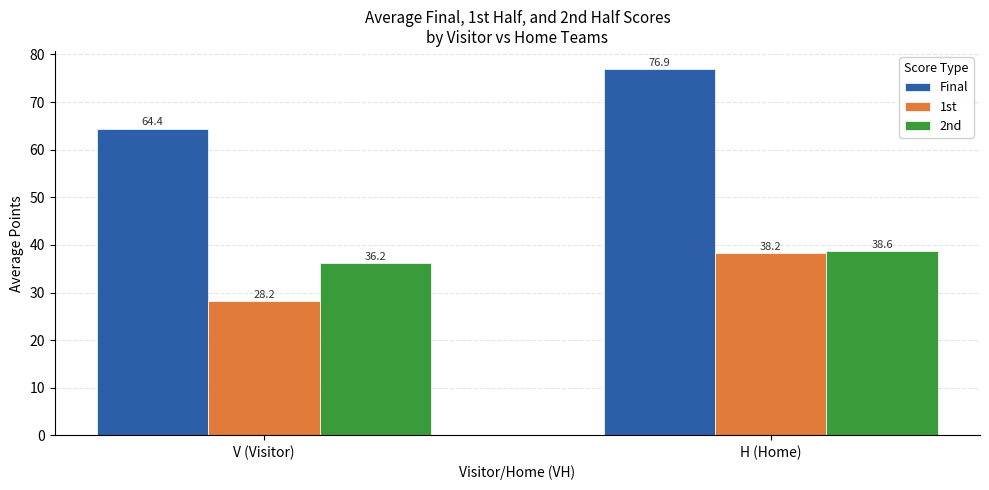

At which category is the sum across all series the highest?

H (Home)